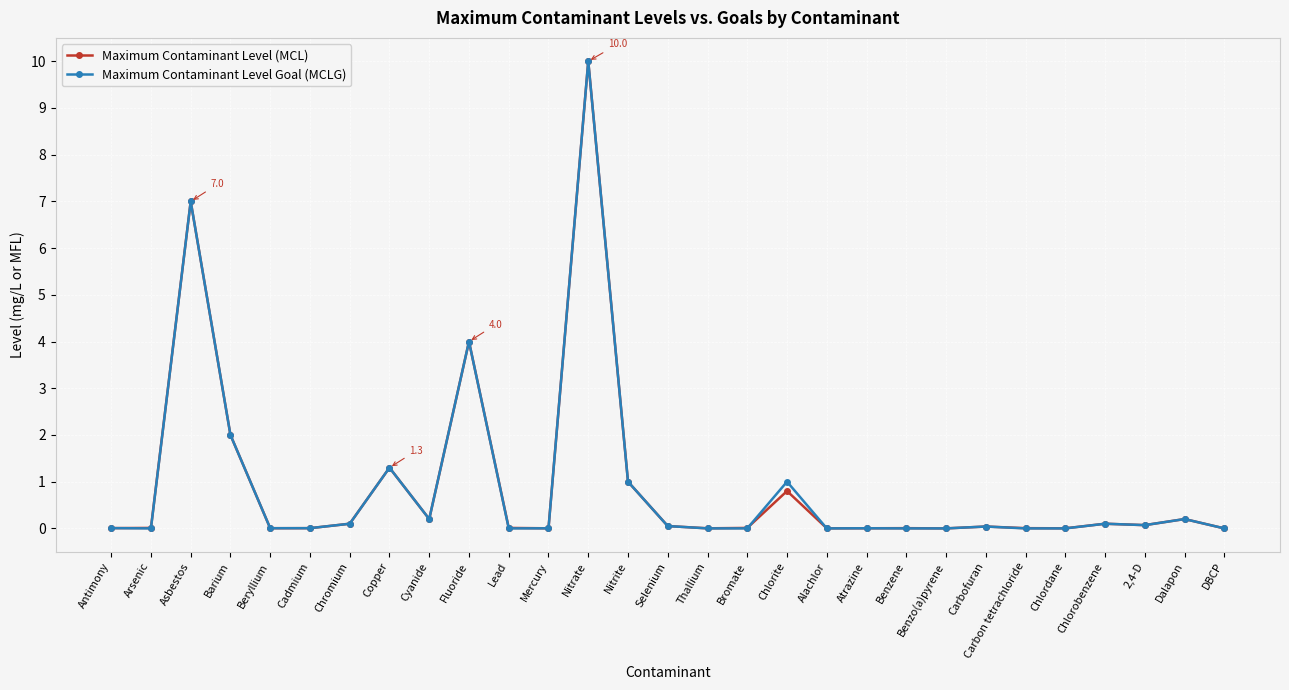

Is it true that Maximum Contaminant Level Goal (MCLG) equals 3.9 at Alachlor?

False